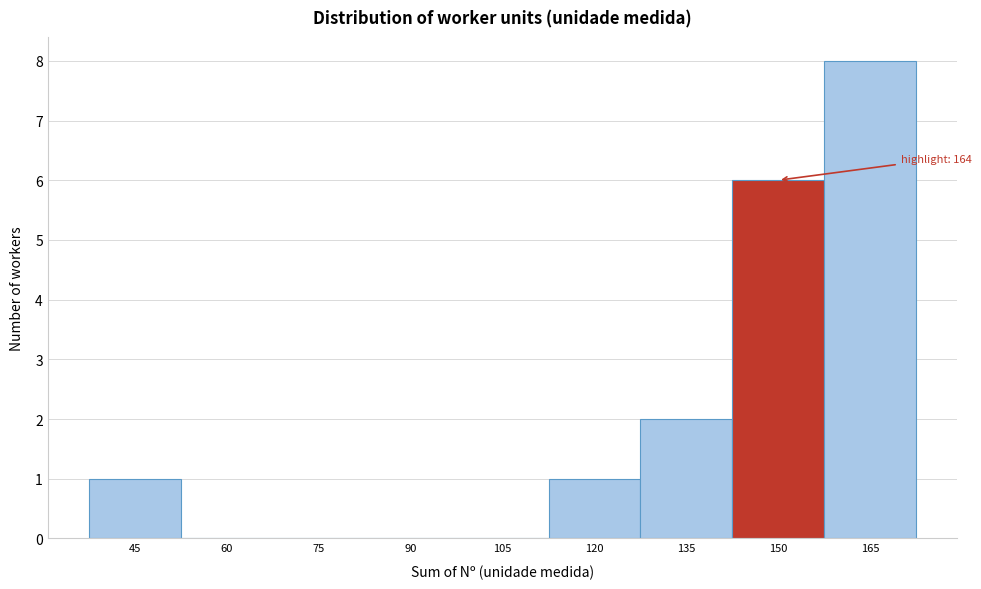

Reading right to left, extract all data points from this chart.

165=8	150=6	135=2	120=1	105=0	90=0	75=0	60=0	45=1